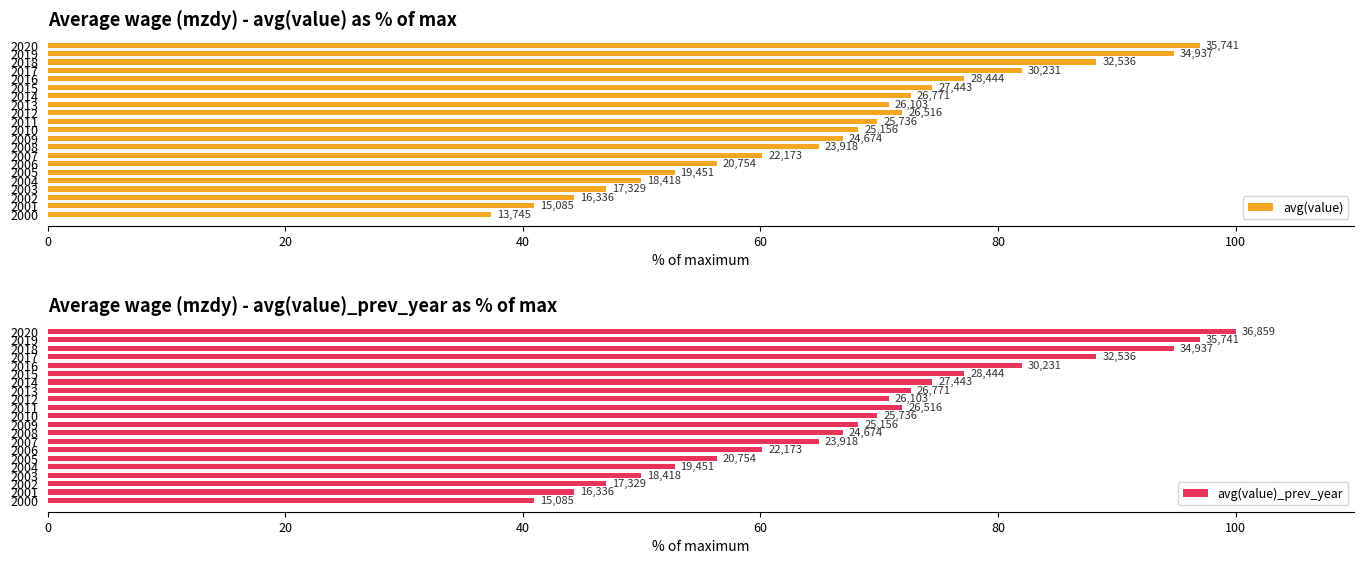

What are all the series names shown in the legend?

avg(value), avg(value)_prev_year